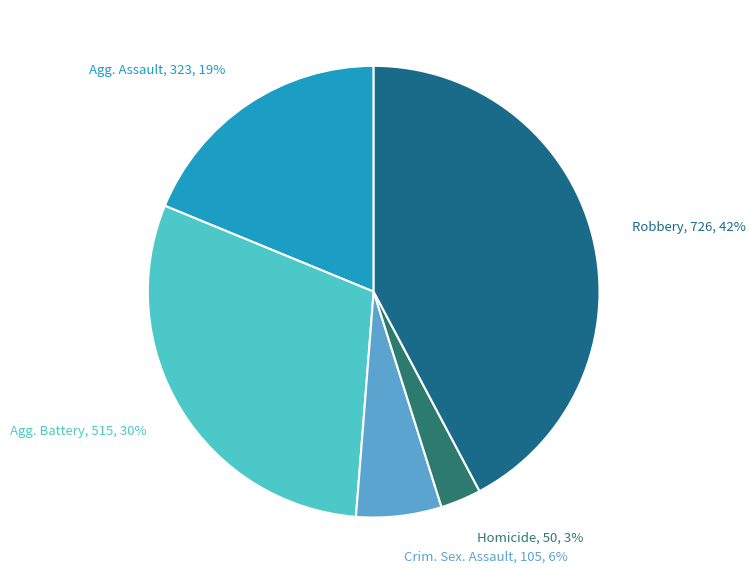

Which slice is the largest?

Robbery